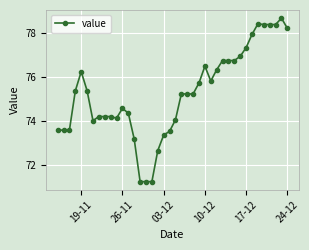

True or false: there are more than 2 points higher than both neighbors.

True